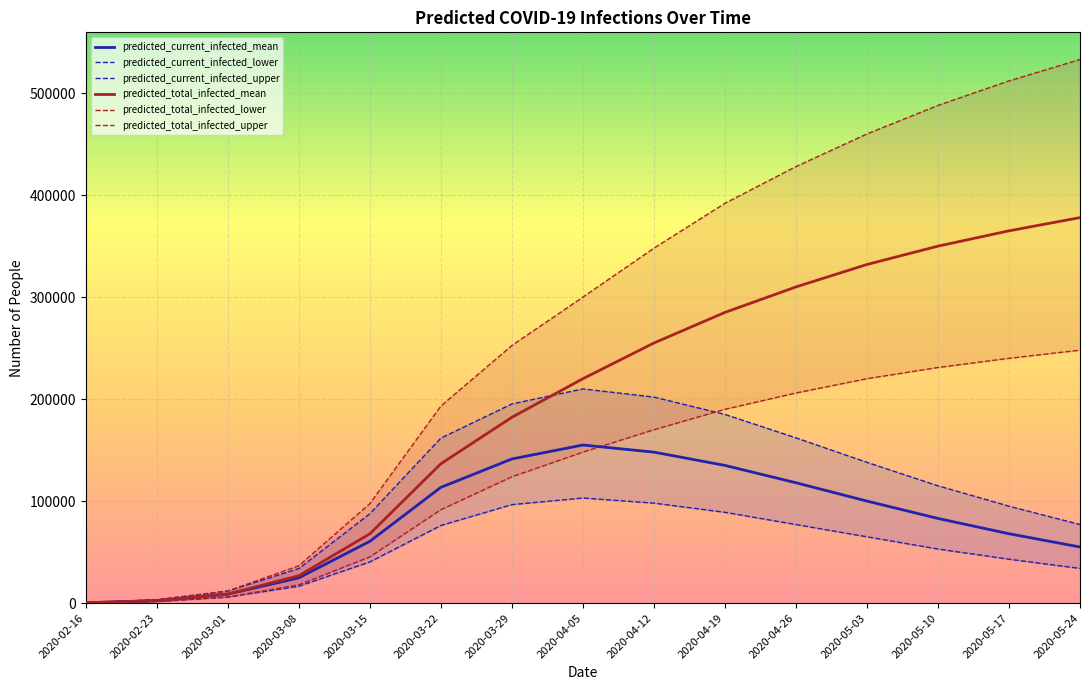

Between 2020-02-23 and 2020-03-15, which is larger?

2020-03-15